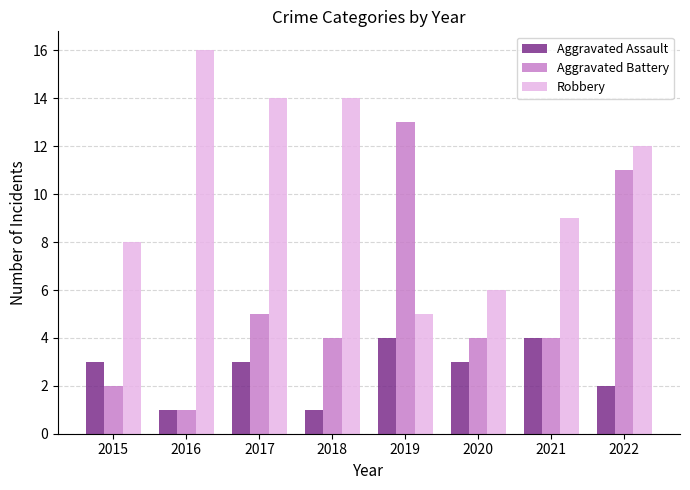

How many bars are there in each group?

3